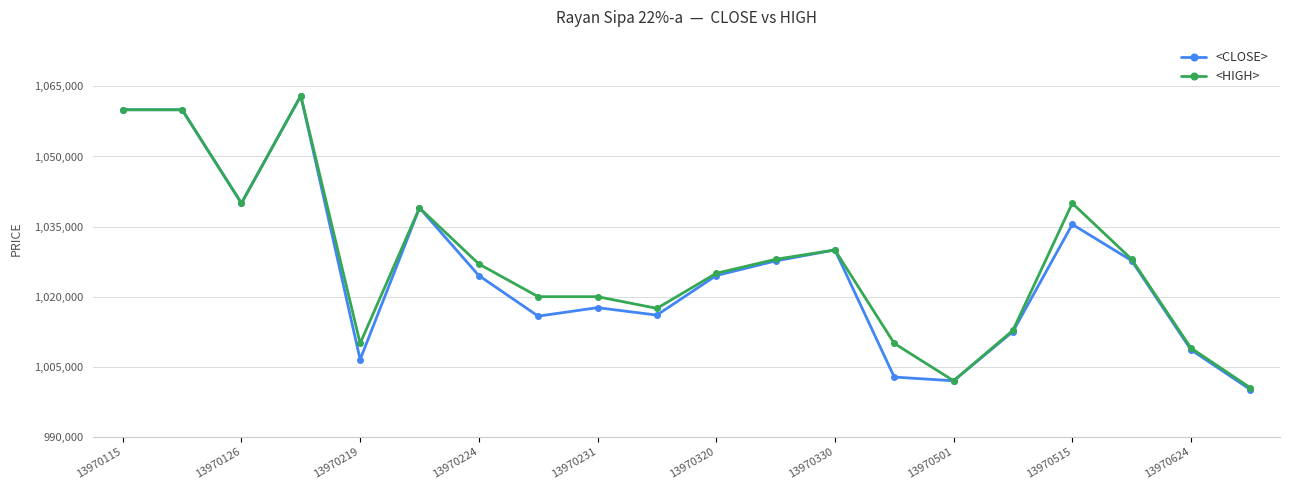

Does the chart display data point markers on the line(s)?

Yes